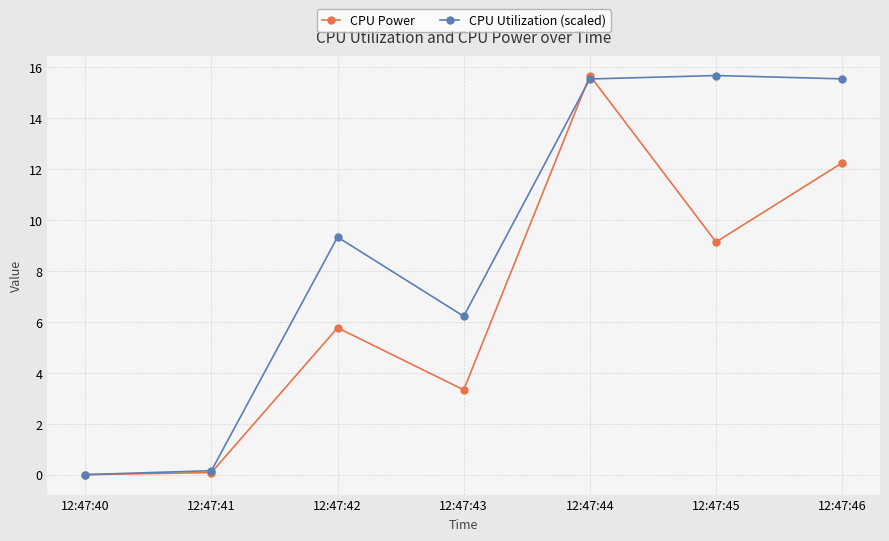

What is the sum of the CPU Utilization (scaled) values at 12:47:44 and 12:47:41?

15.7